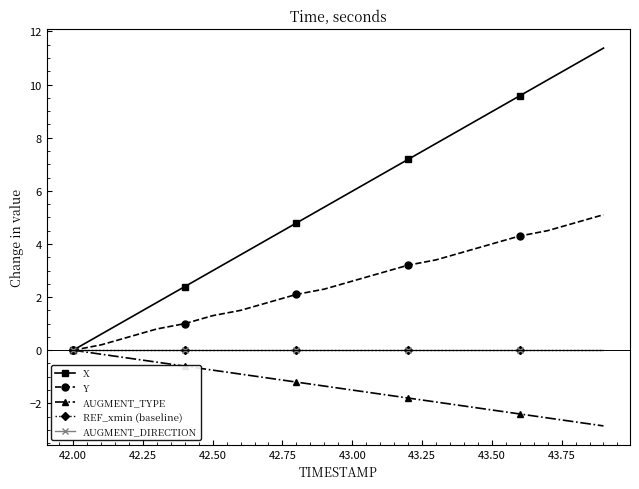

Is this an area chart (filled region under the line)?

No